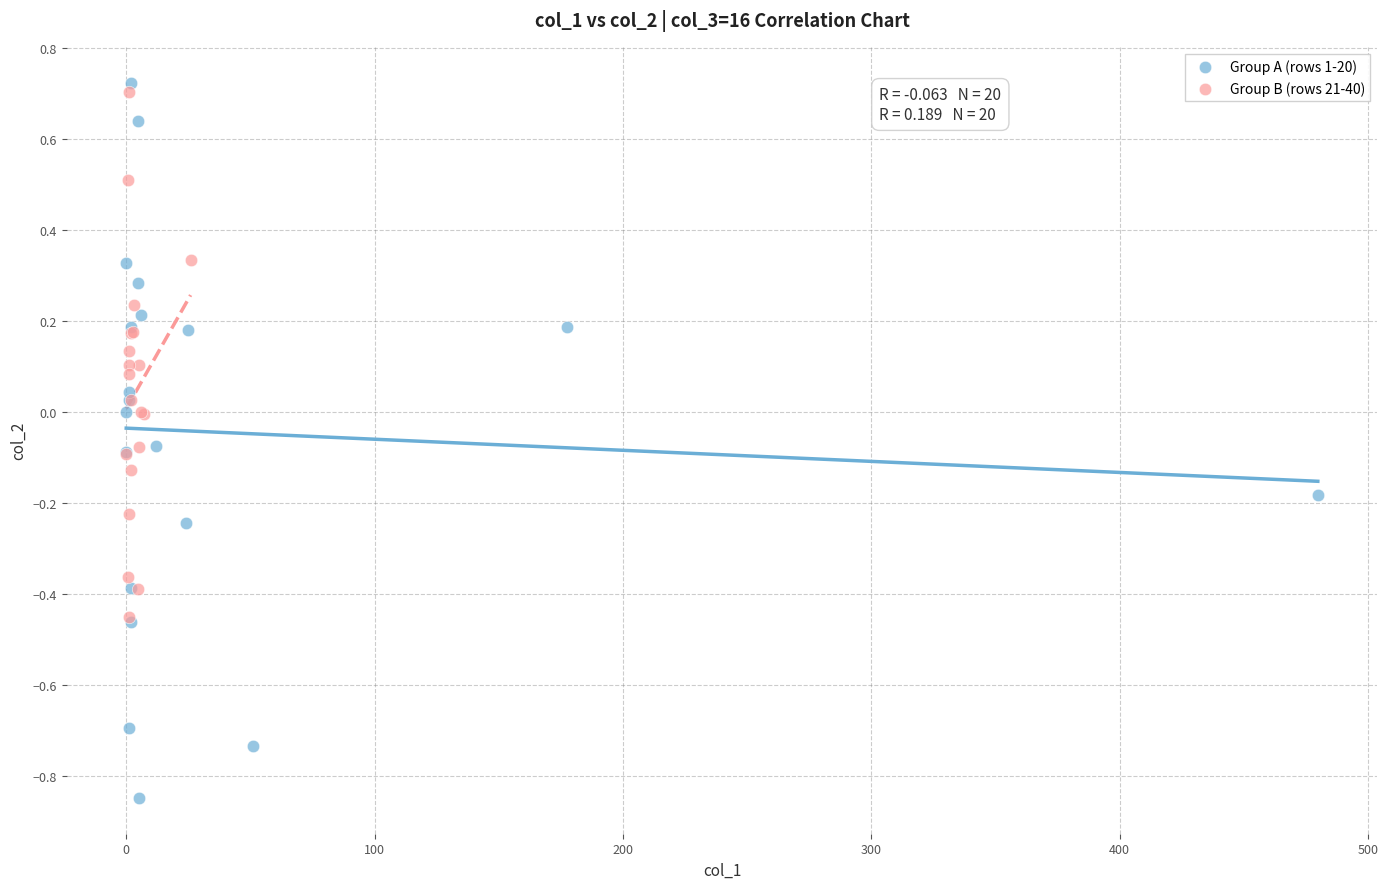

Which series has the largest Y range (max minus min)?

Group A (rows 1-20)